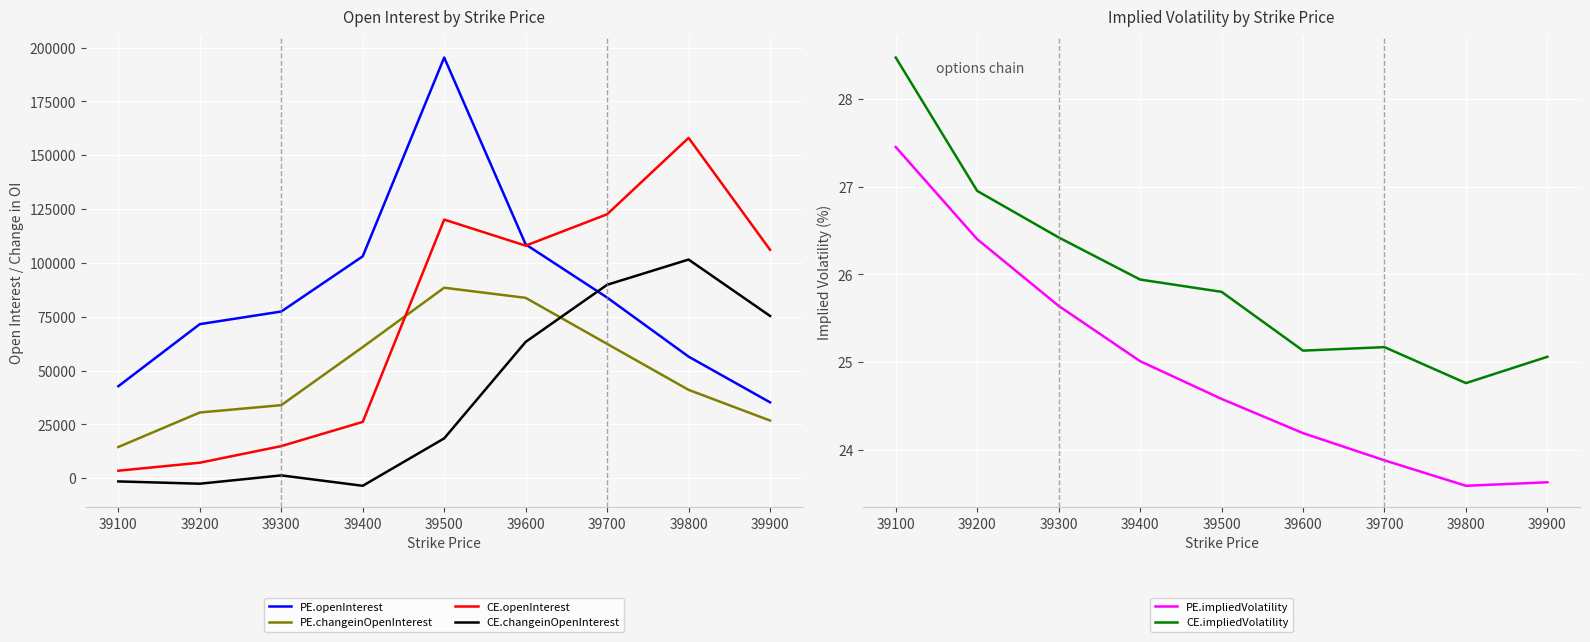

What is the sum of the CE.openInterest values at 39300 and 39600?

122888